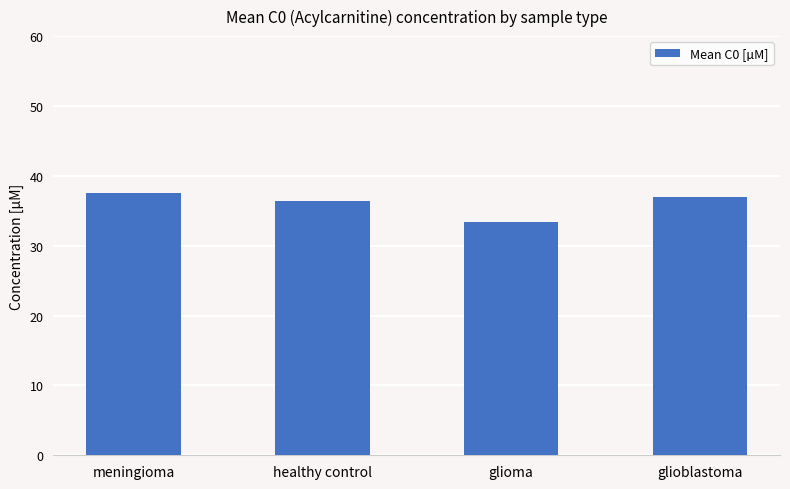

What is the value of the 1st bar from the left?

37.6